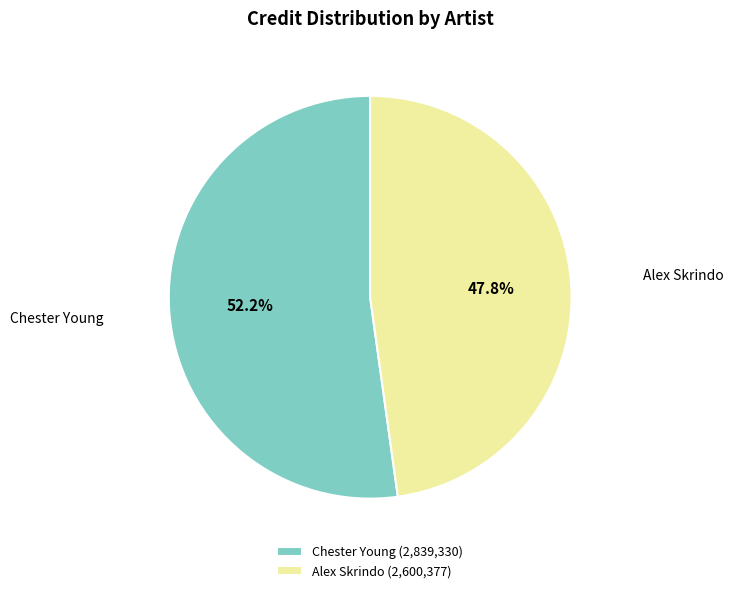

Is there any slice that represents more than half of the pie?

Yes